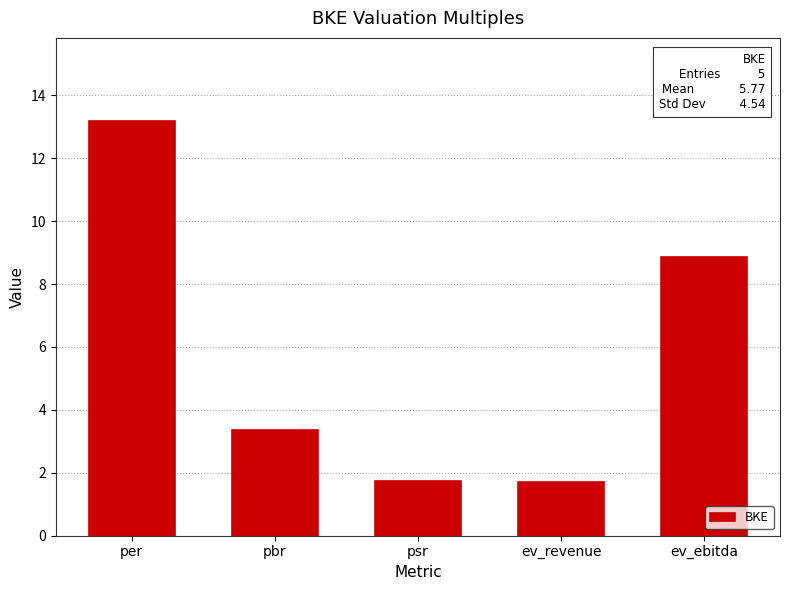

Reading right to left, extract all data points from this chart.

8.9	1.7	1.7	3.4	13.2